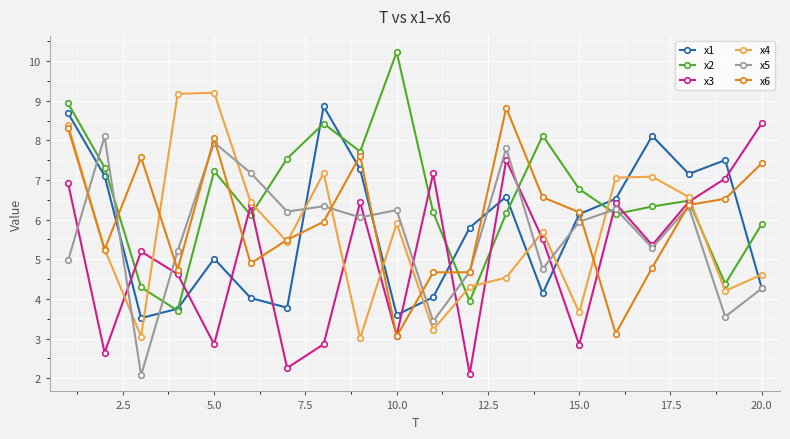

How many times do x6 and x1 cross each other?

9